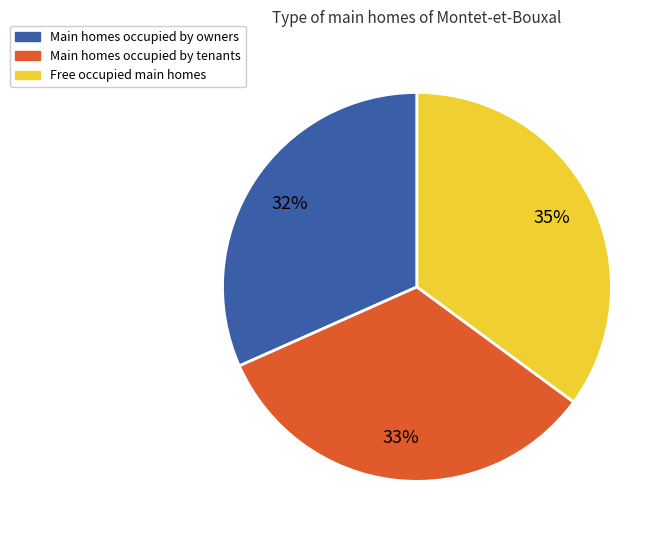

To the nearest percent, what is the average slice percentage?

33%